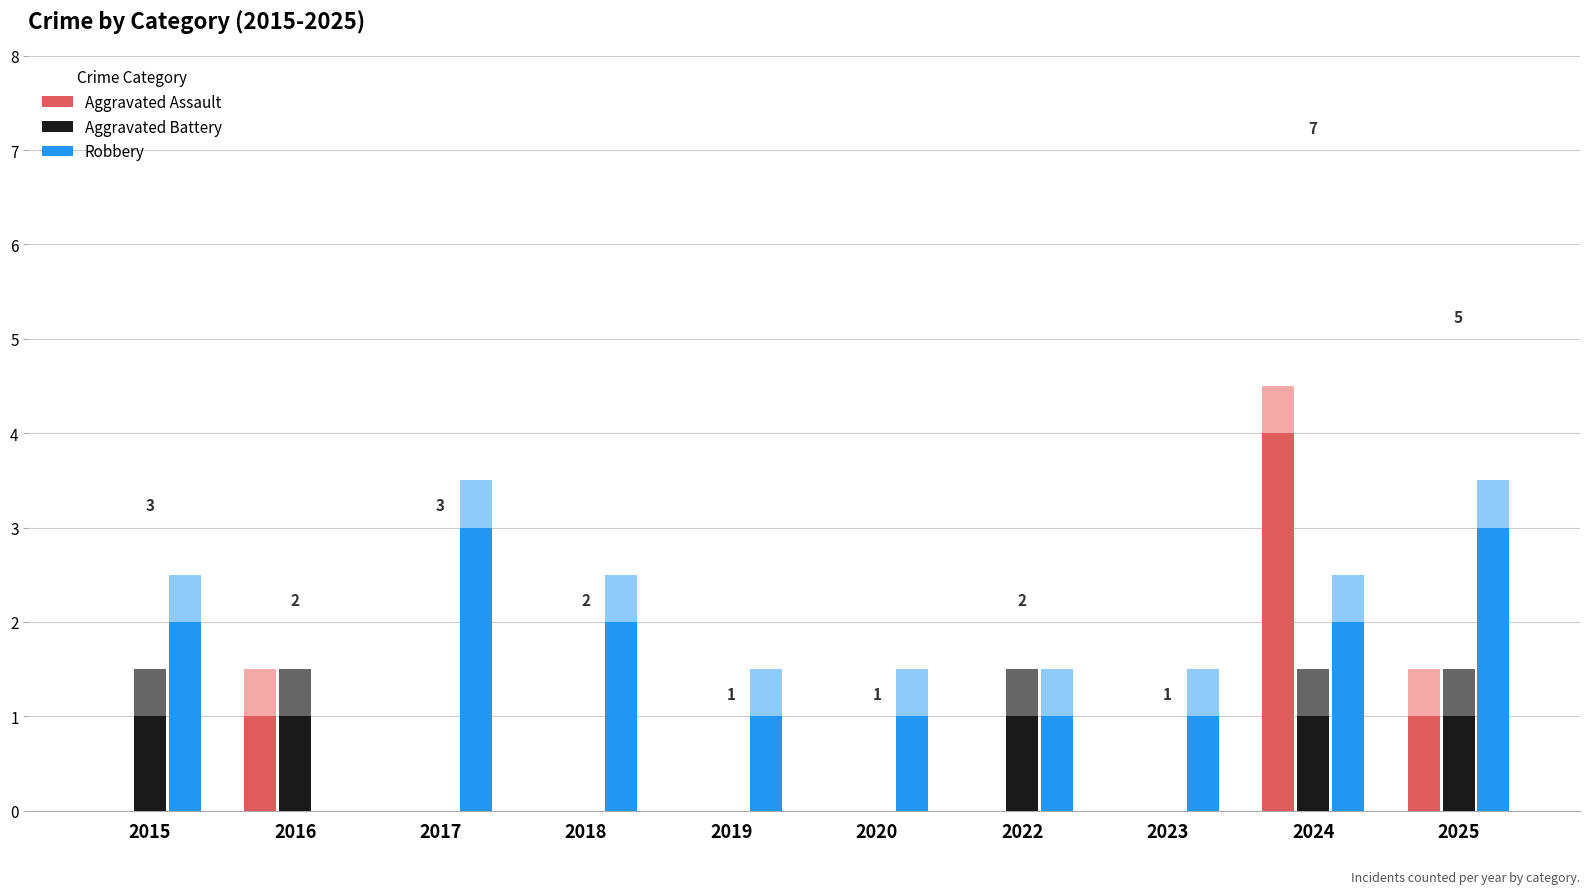

What is the difference between the second highest and minimum values in the Robbery series?

3